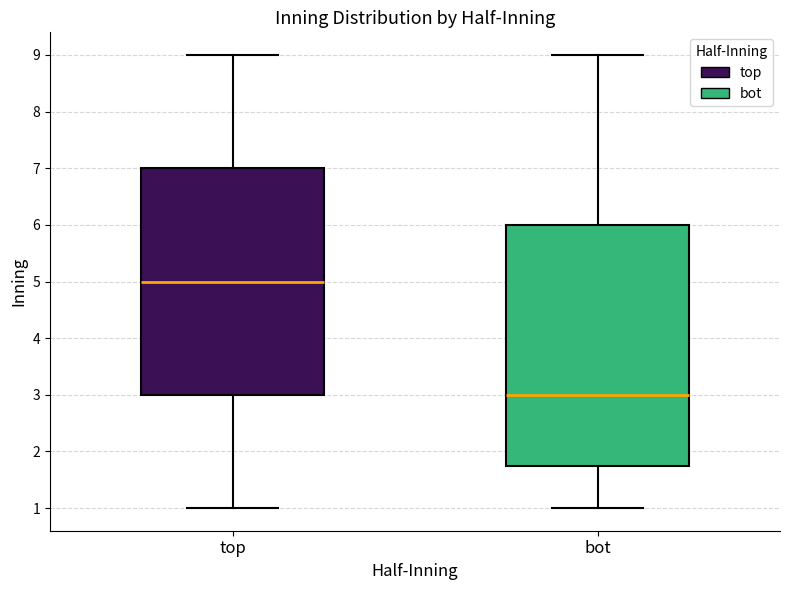

Reading left to right, read every box against the y-axis: the position of its median line, the range the box covers, and the ends of its whiskers. The values are not printed on the chart, so give them approximately, as read against the axis.

top: median 5.0, box 3.0 to 7.0, whiskers 1.0 to 9.0
bot: median 3.0, box 1.8 to 6.0, whiskers 1.0 to 9.0